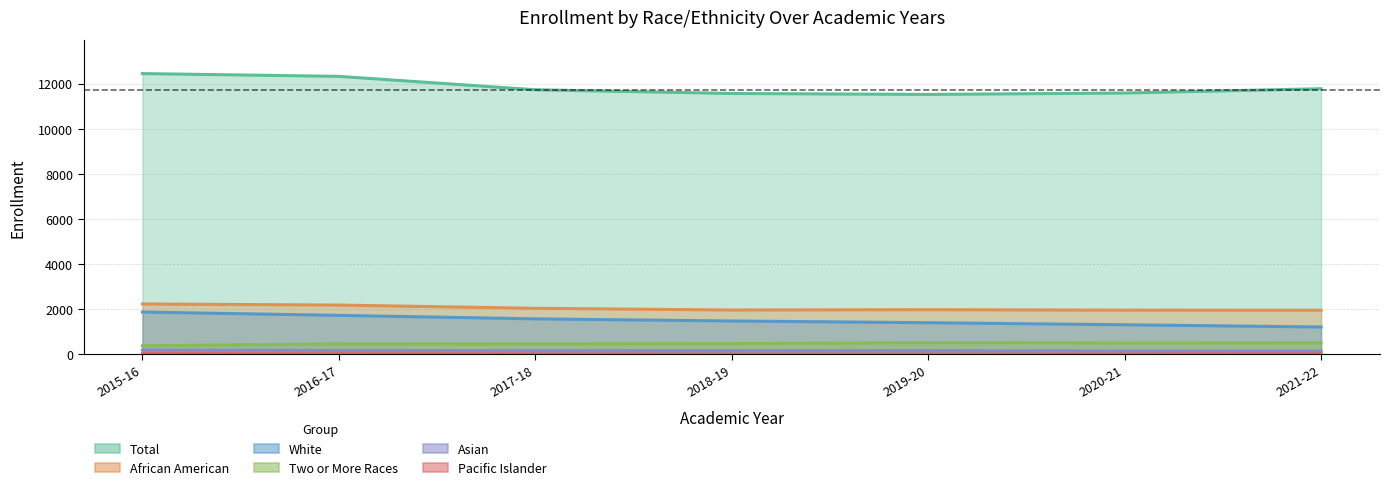

At which label is African American closest to 2090?

2017-18